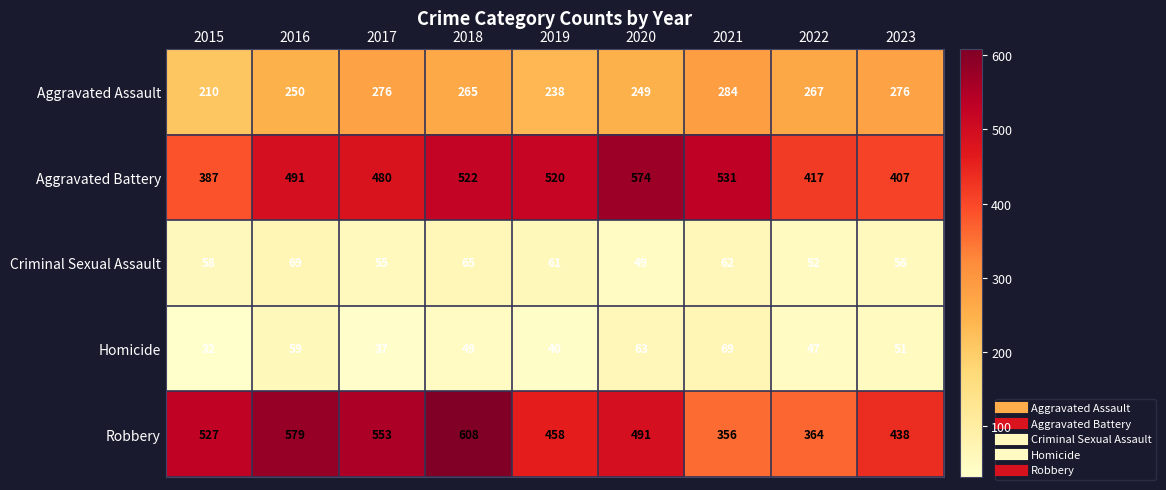

What is the difference between the highest and lowest values at 2019?

480